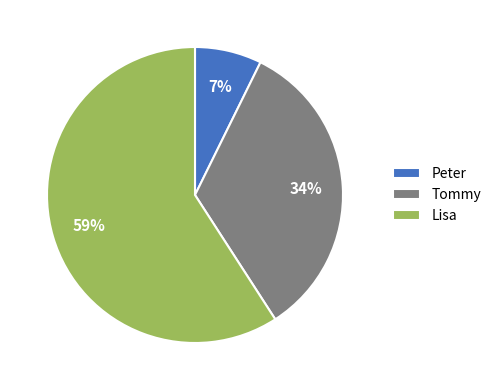

The Peter slice represents 19% of the pie. True or false?

False